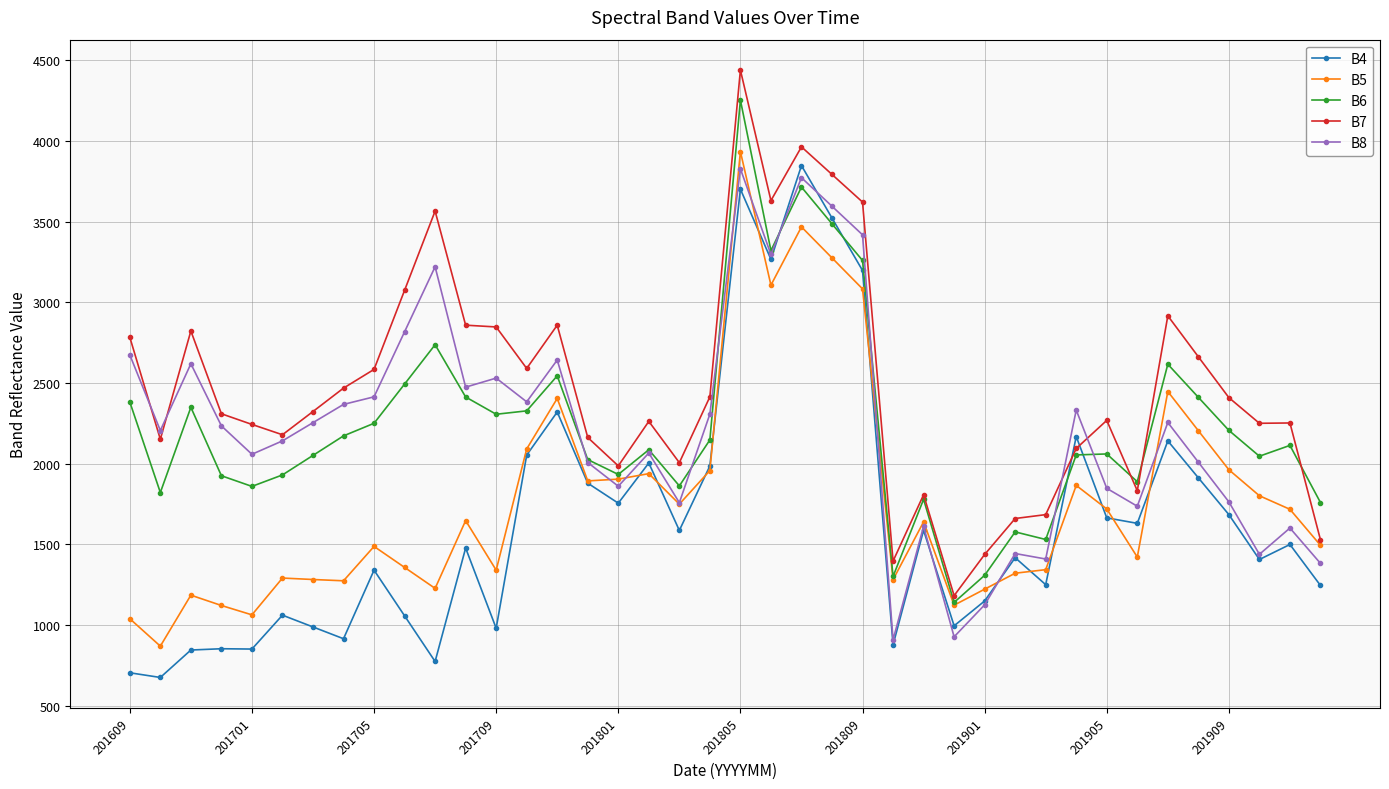

Count the number of data series in this chart.

5